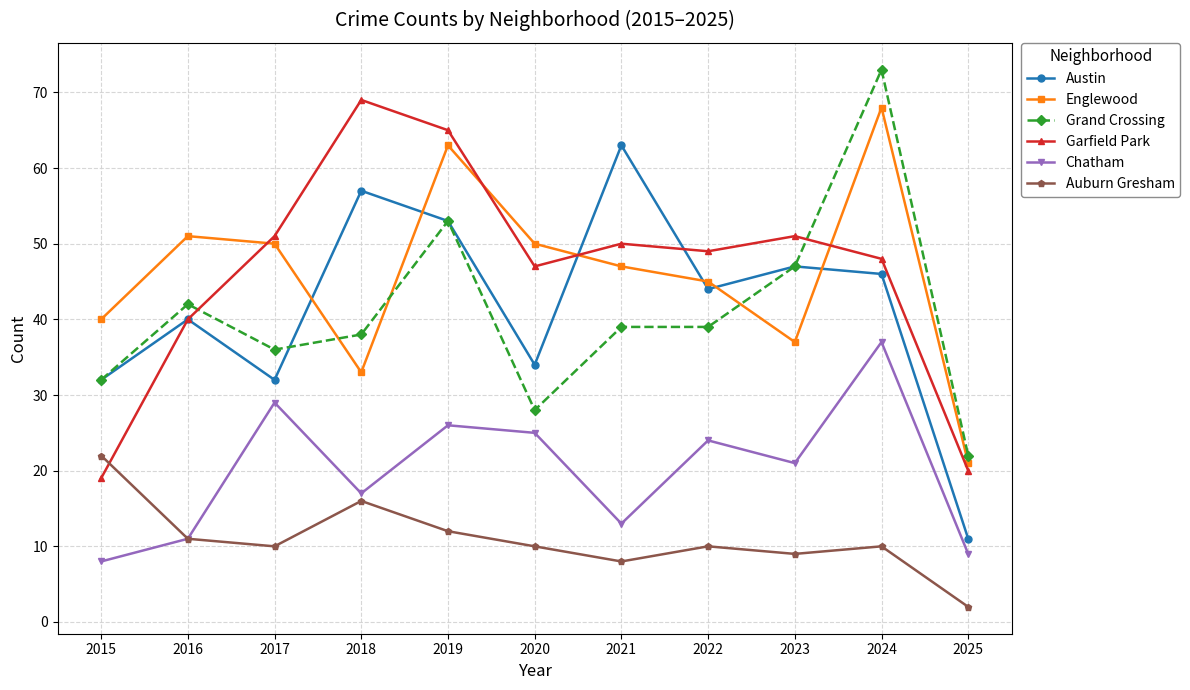

Which series changed the most between 2020 and 2024?

Grand Crossing